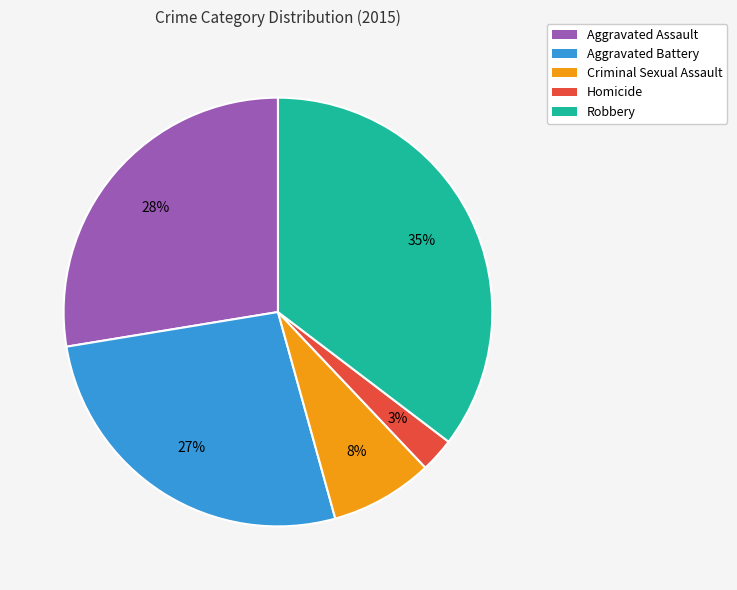

To the nearest percent, what is the difference between the Homicide and Criminal Sexual Assault slice percentages?

5%